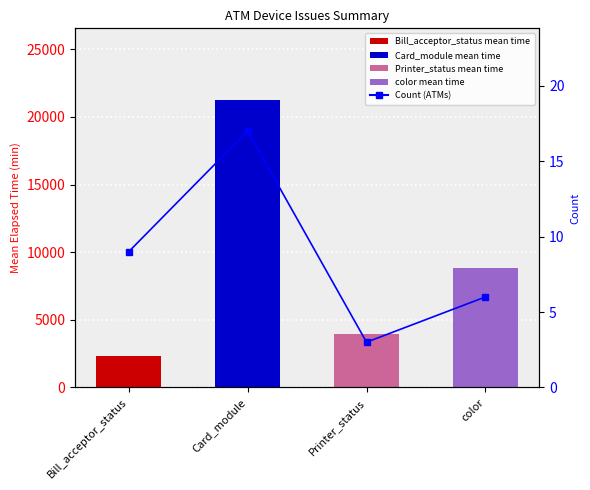

Which series has the widest spread of values?

Mean Elapsed Time